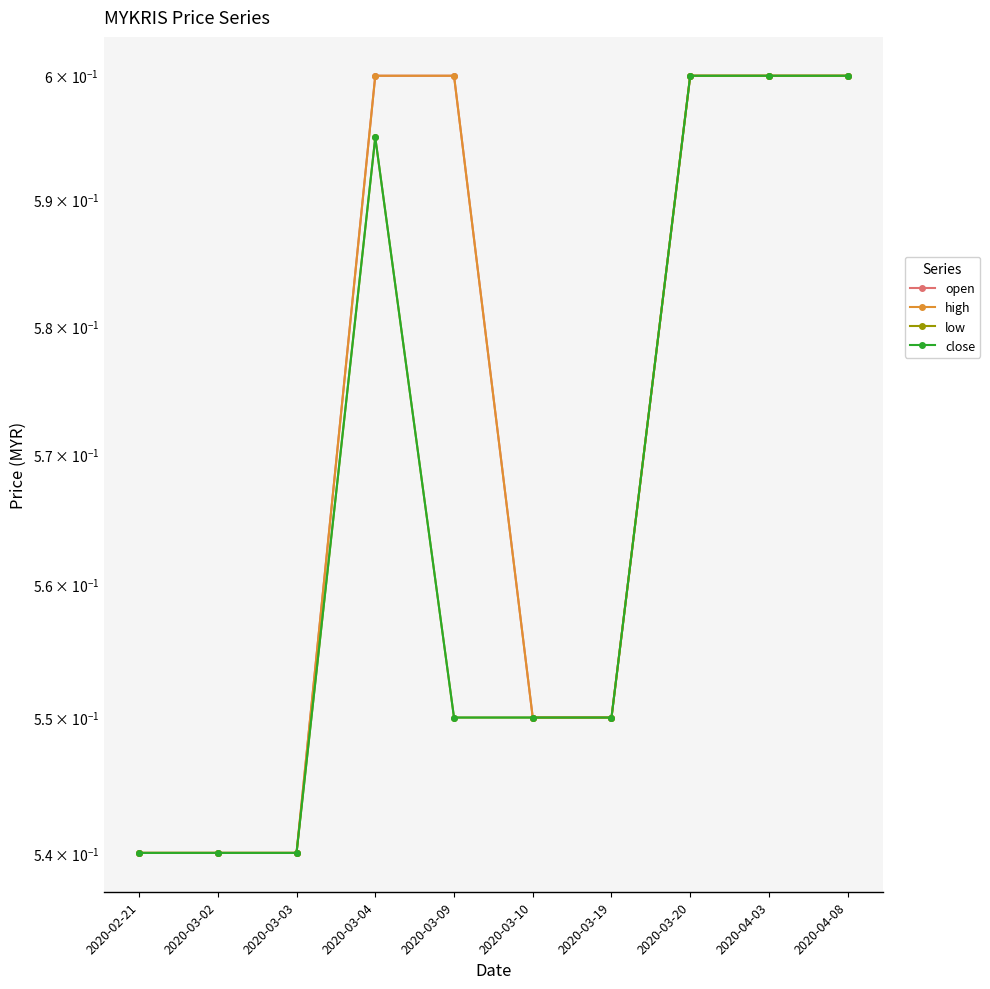

The close series shows 0.6 at 2020-03-10. True or false?

True